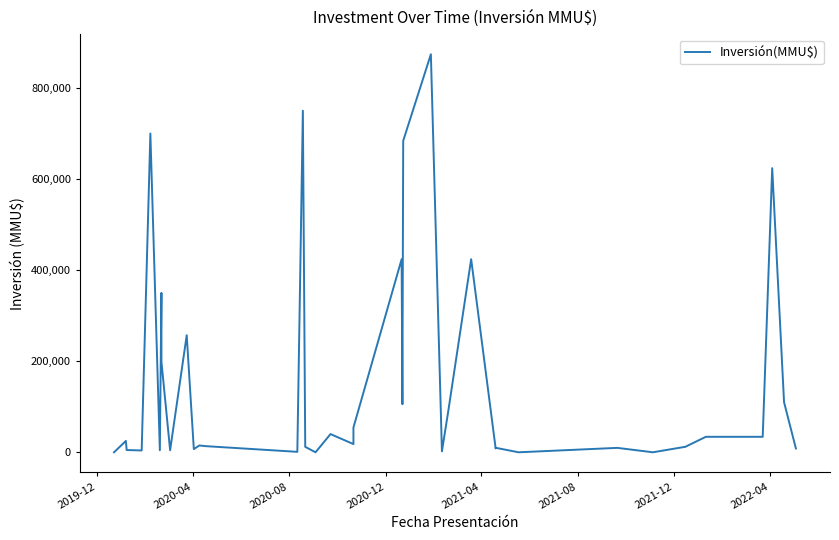

Count the number of values greater than 18000.

19